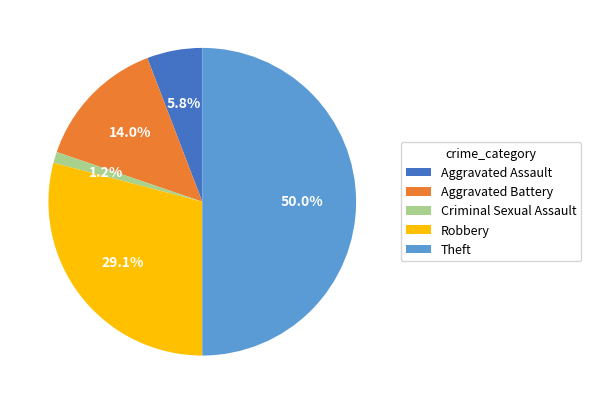

What percentage is the Robbery slice, to the nearest percent?

29%